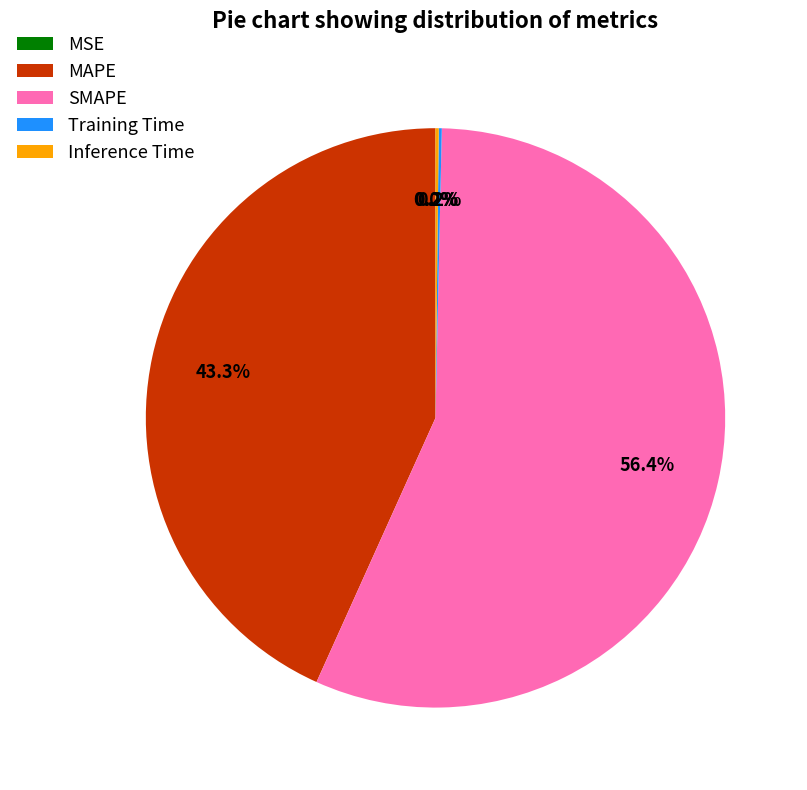

To the nearest percent, what is the difference between the largest and smallest slice percentages?

56%